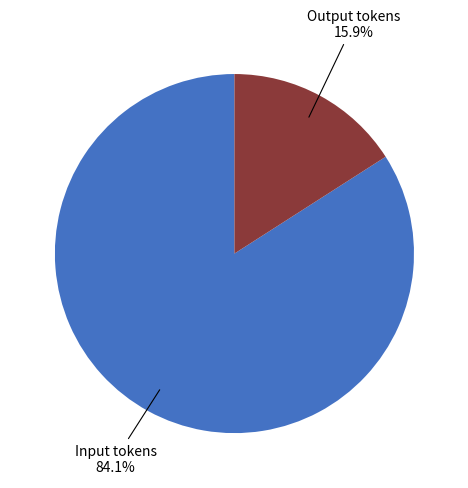

Which has a higher value, Output tokens or Input tokens?

Input tokens